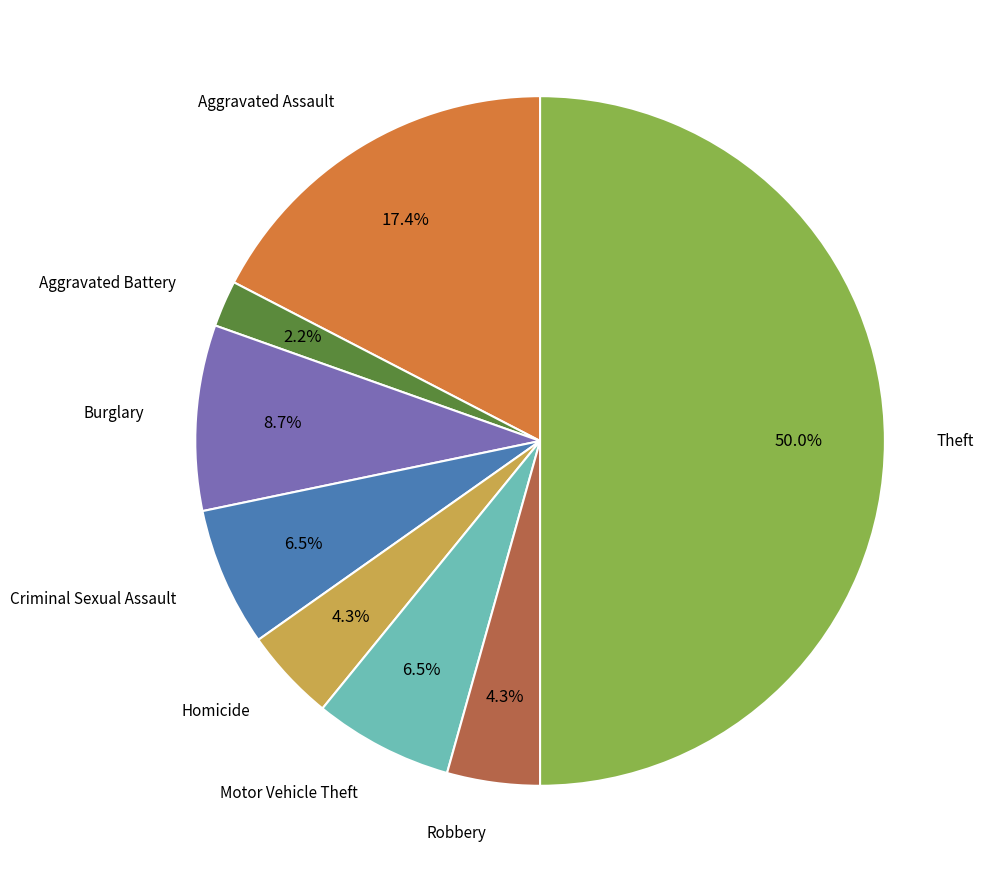

Count the number of slices in the pie.

8